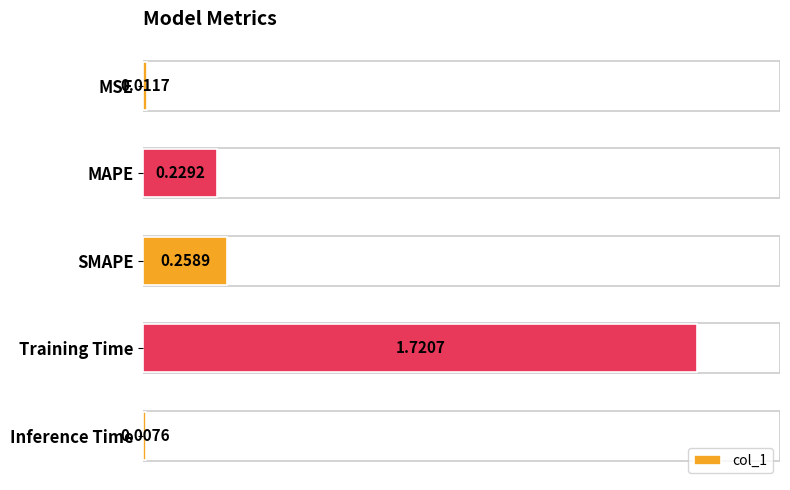

What is the label of the 5th bar from the bottom?

MSE